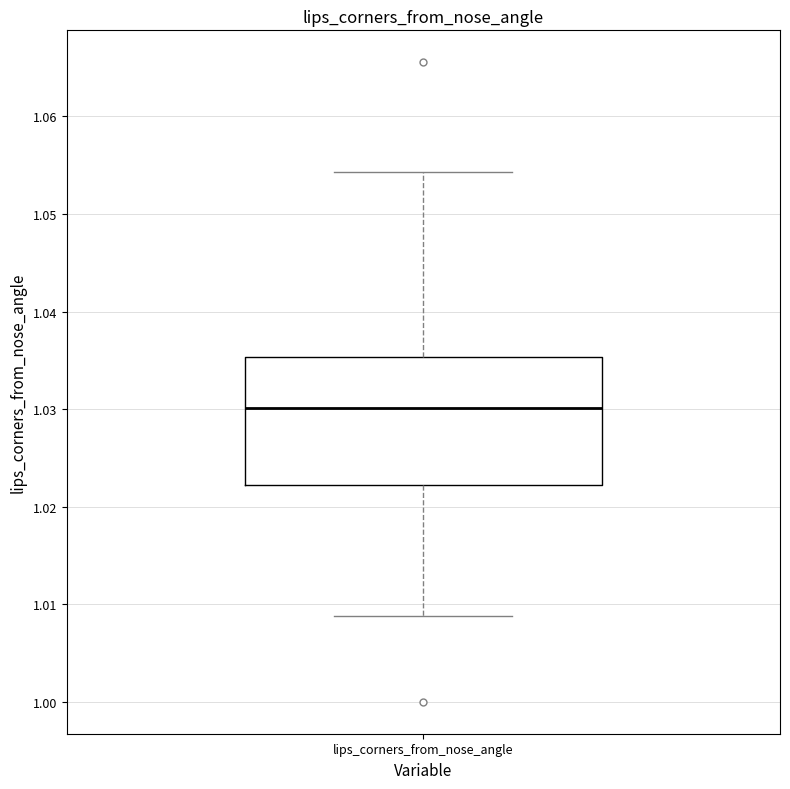

Where does the upper whisker of the box for lips_corners_from_nose_angle end on the y-axis? The values are not printed on the chart, so give them approximately, as read against the axis.

1.054